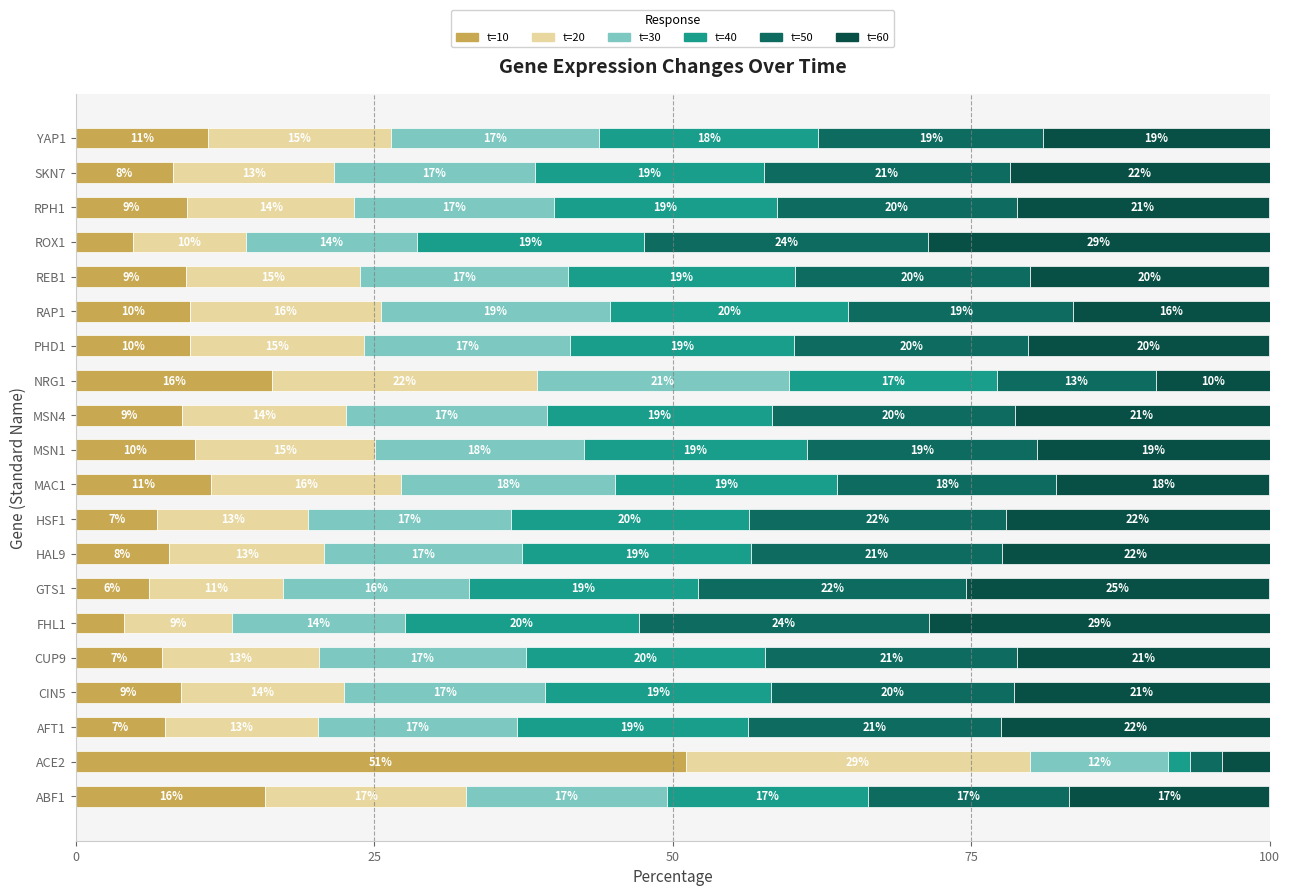

How many data points in t=10 are less than 9?

10